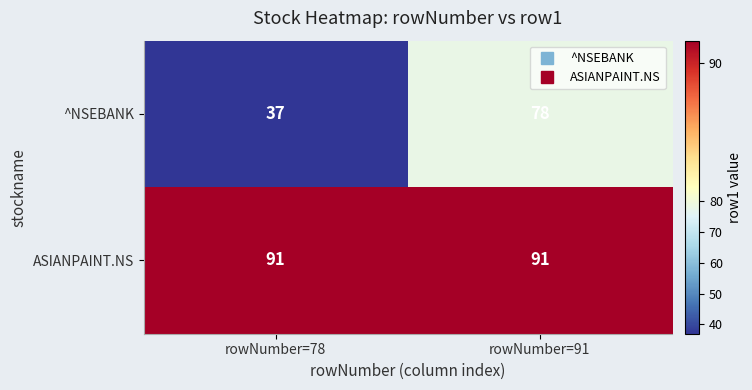

At rowNumber=78, list the series in order from smallest to largest.

^NSEBANK, ASIANPAINT.NS